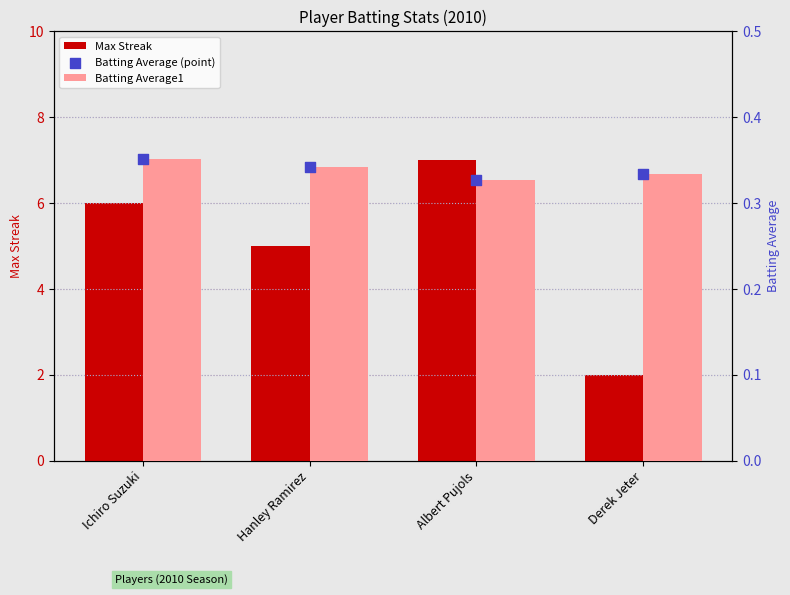

Which series has the largest Y range (max minus min)?

Max Streak